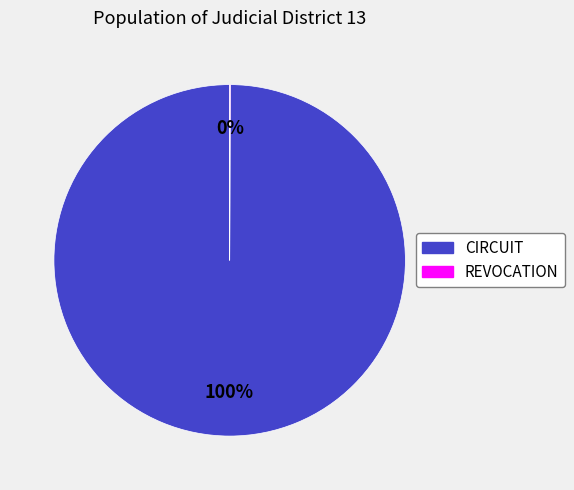

Is there a majority slice in this chart?

Yes